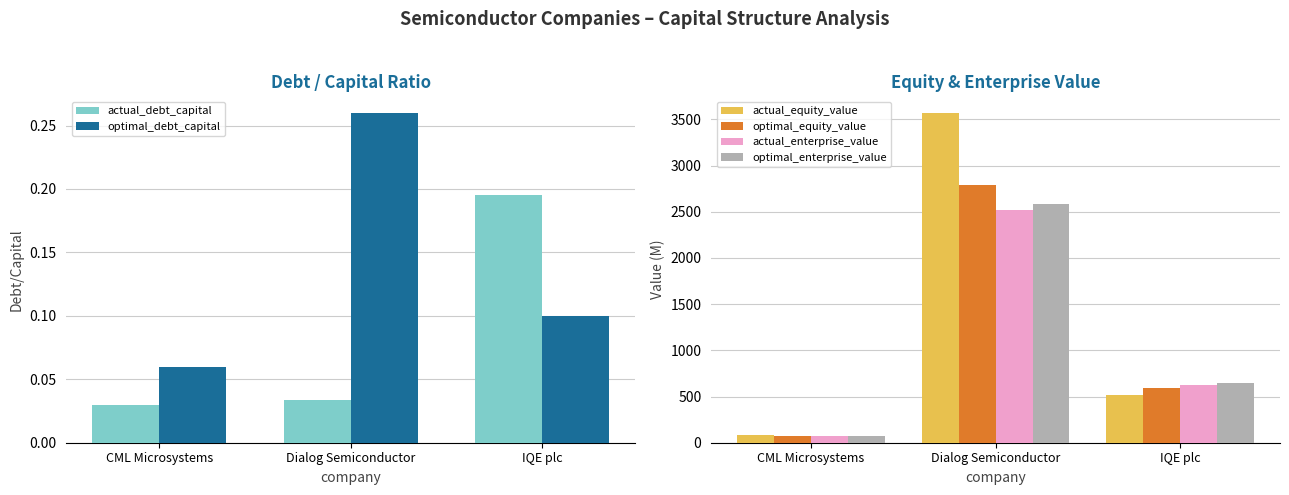

How many bars are there in total?

18